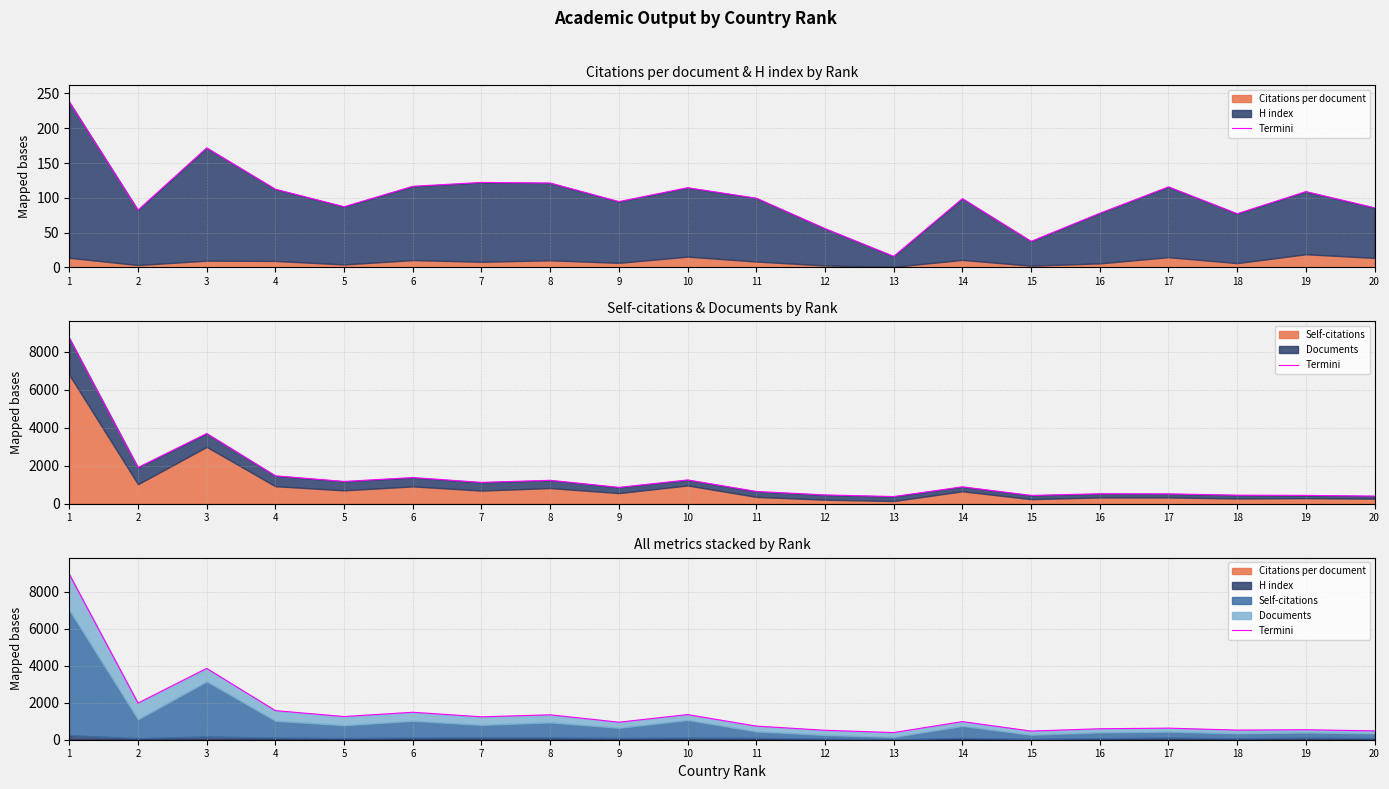

Does the chart have visible grid lines?

Yes